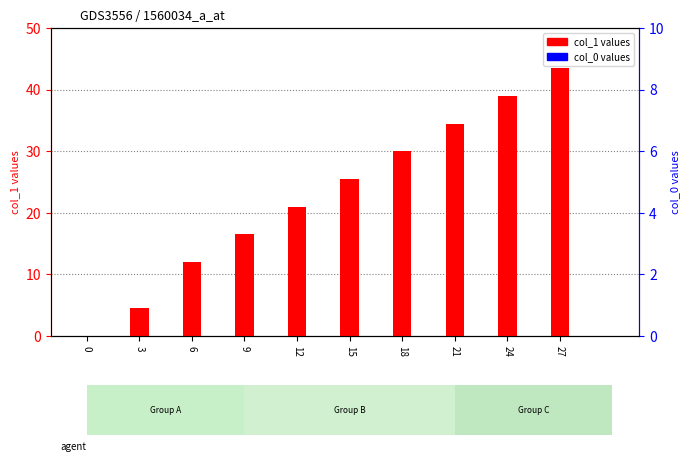

How many groups of bars are there?

10